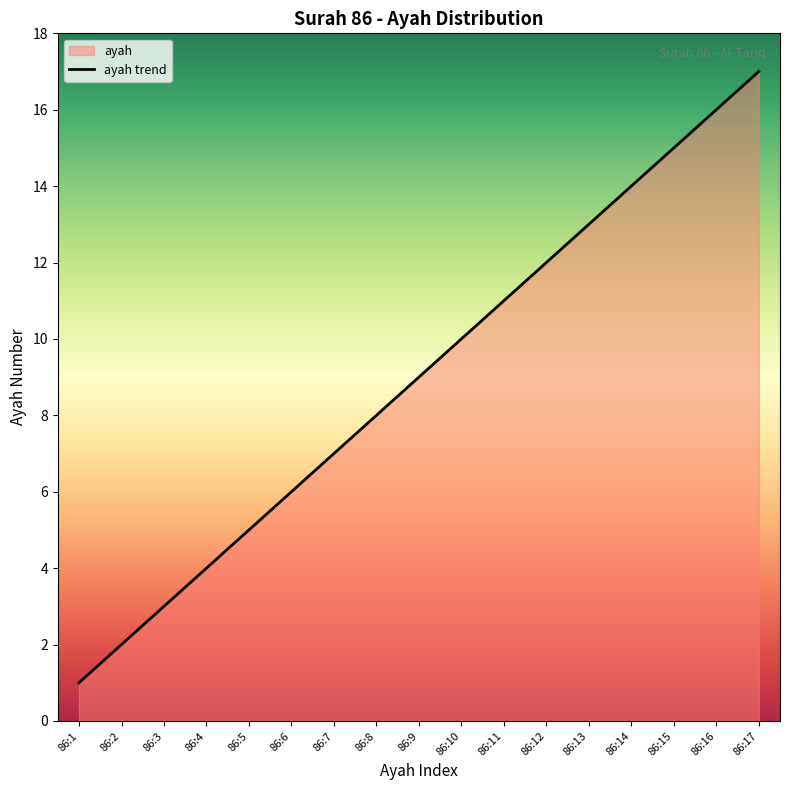

What is the sum of the values at 86:9 and 86:14?

23